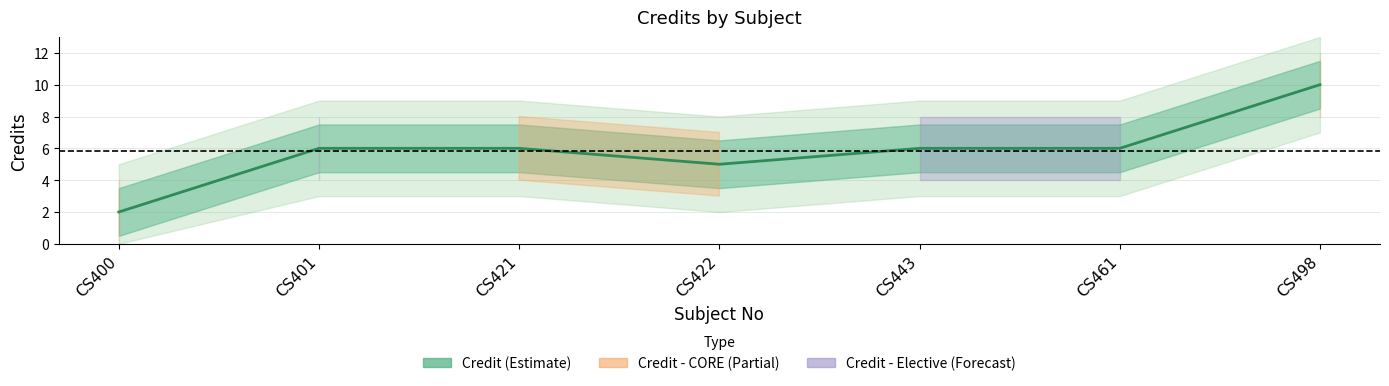

Which has a higher value, CS422 or CS461?

CS461